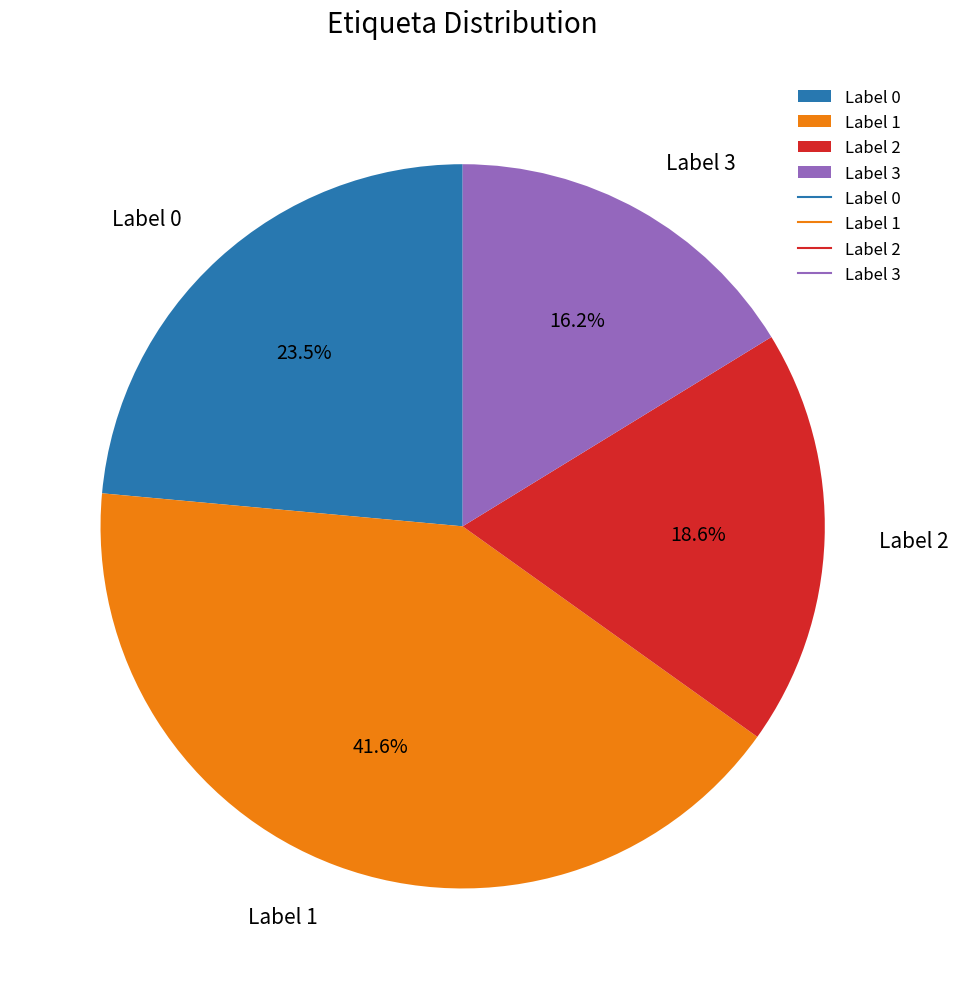

Between Label 1 and Label 3, which is larger?

Label 1